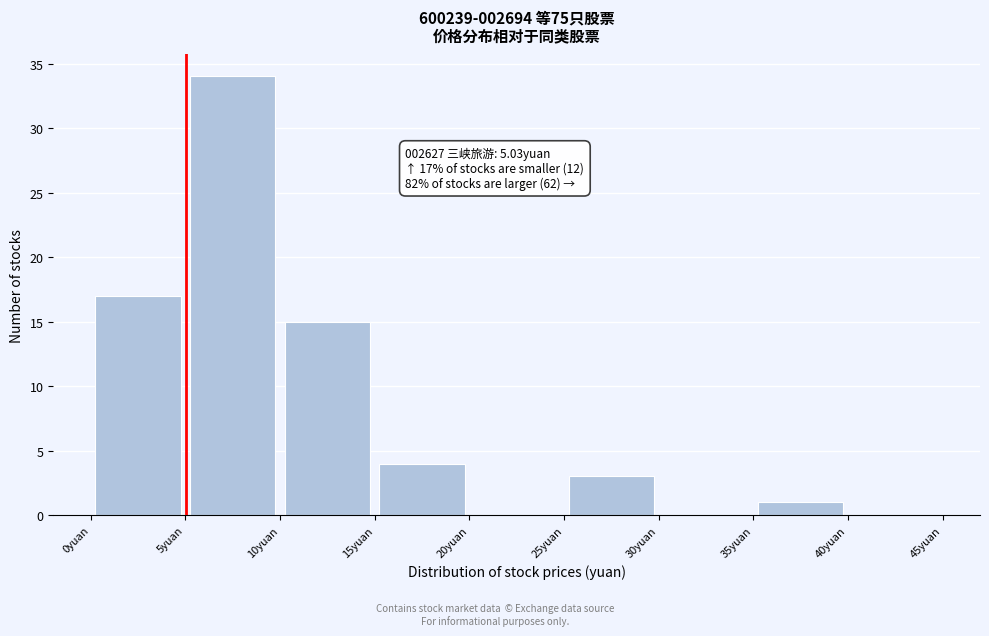

Over which range of the x-axis is the bar tallest?

5 to 10